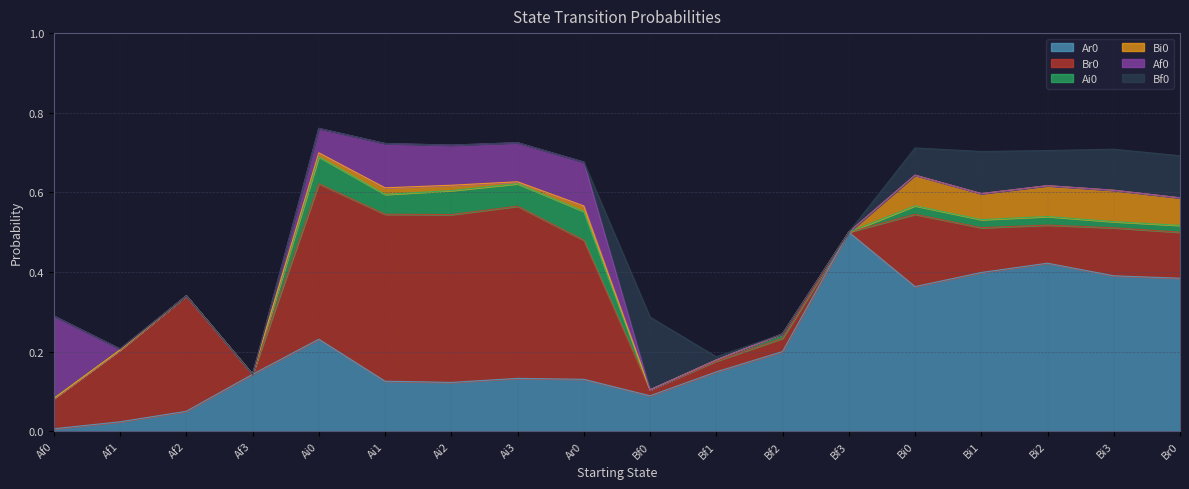

The Af0 series shows 0.4 at Af0. True or false?

False